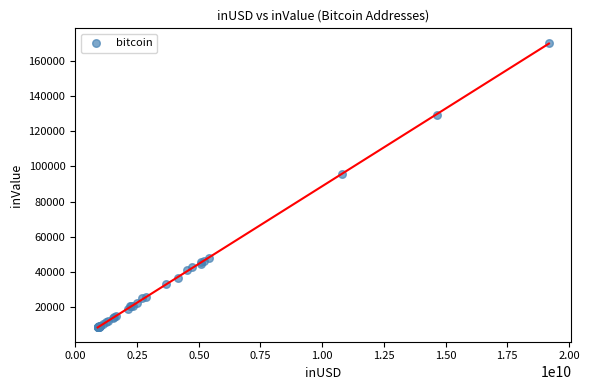

What Y value in the scatter plot is closest to 89415?

95740.4